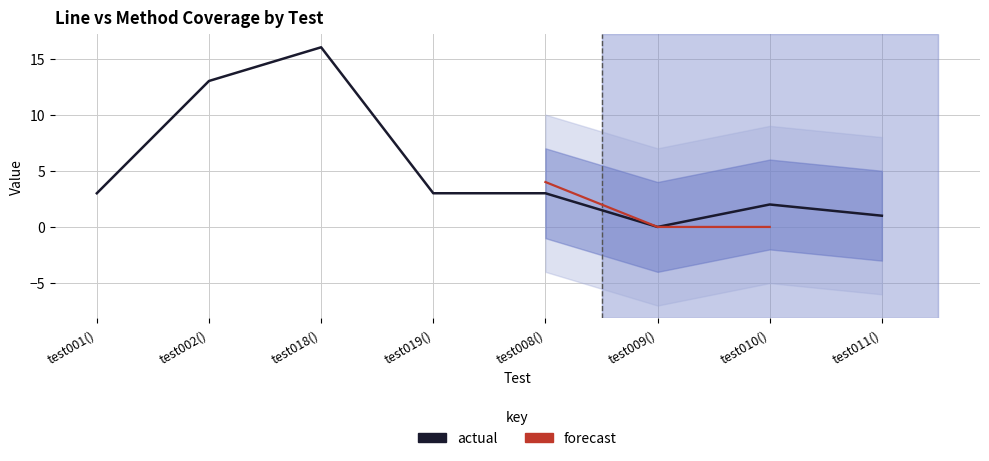

How many interior local peaks (higher than both neighbors) does the data have?

2